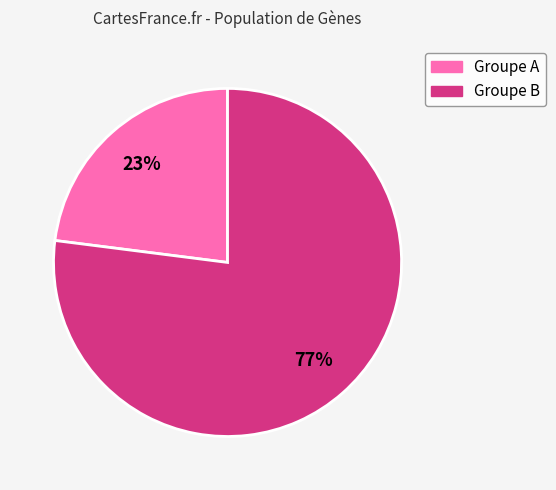

Does any single category account for the majority?

Yes